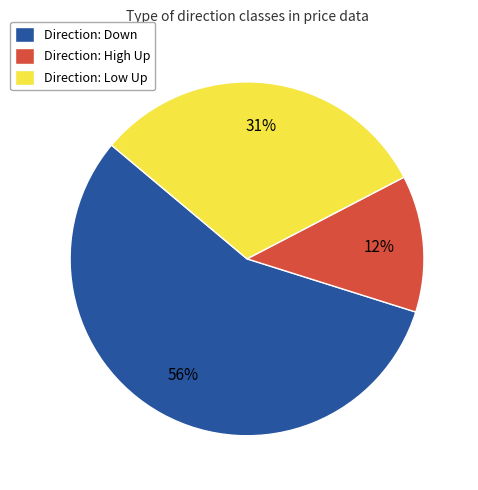

Is it true that Direction: Low Up is 38% of the pie?

False